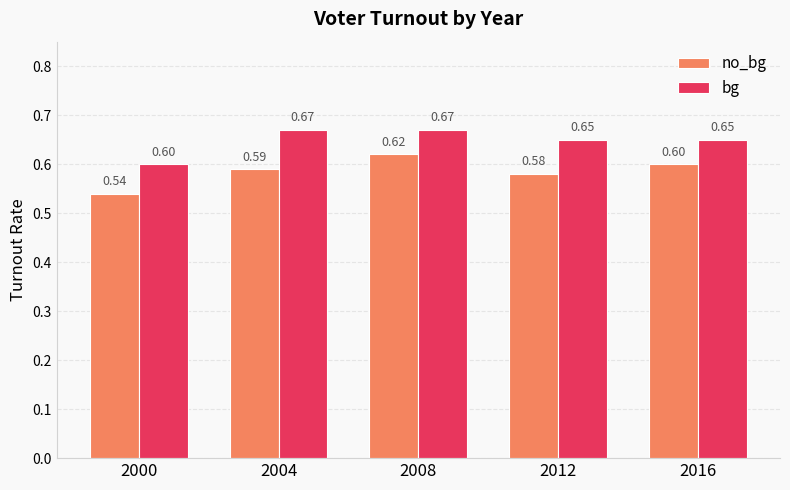

Which series changed the most between 2000 and 2008?

no_bg